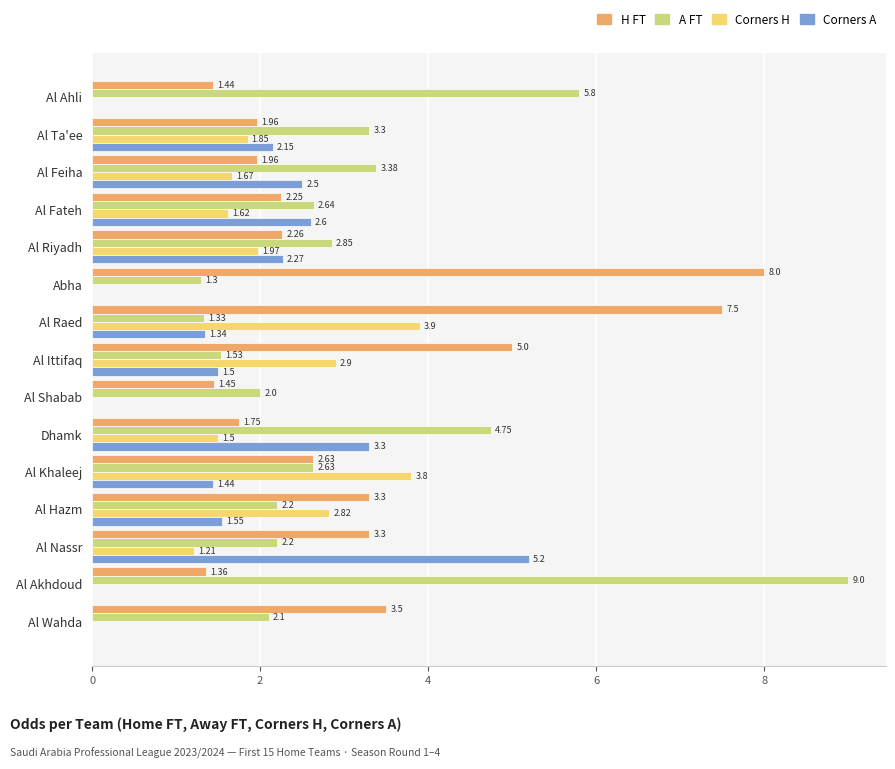

At which category is the sum across all series the highest?

Al Raed